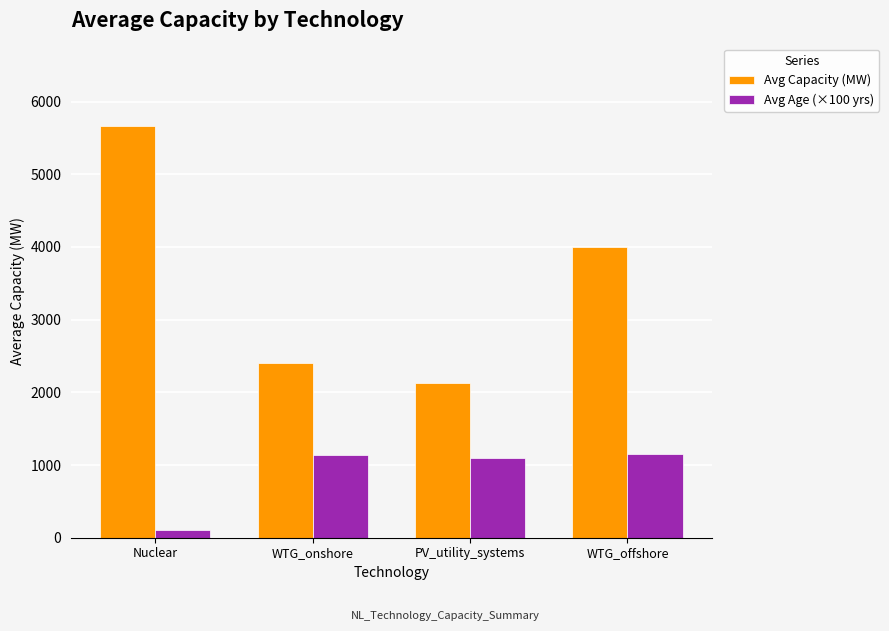

What is the label of the 4th bar from the left?

WTG_offshore